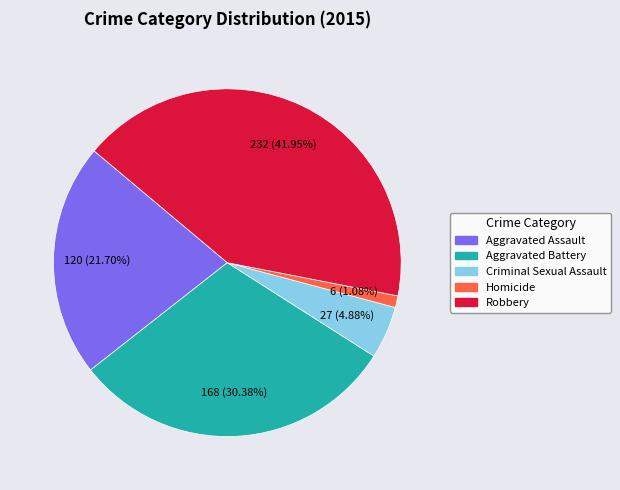

Which category has the smallest portion of the pie?

Homicide